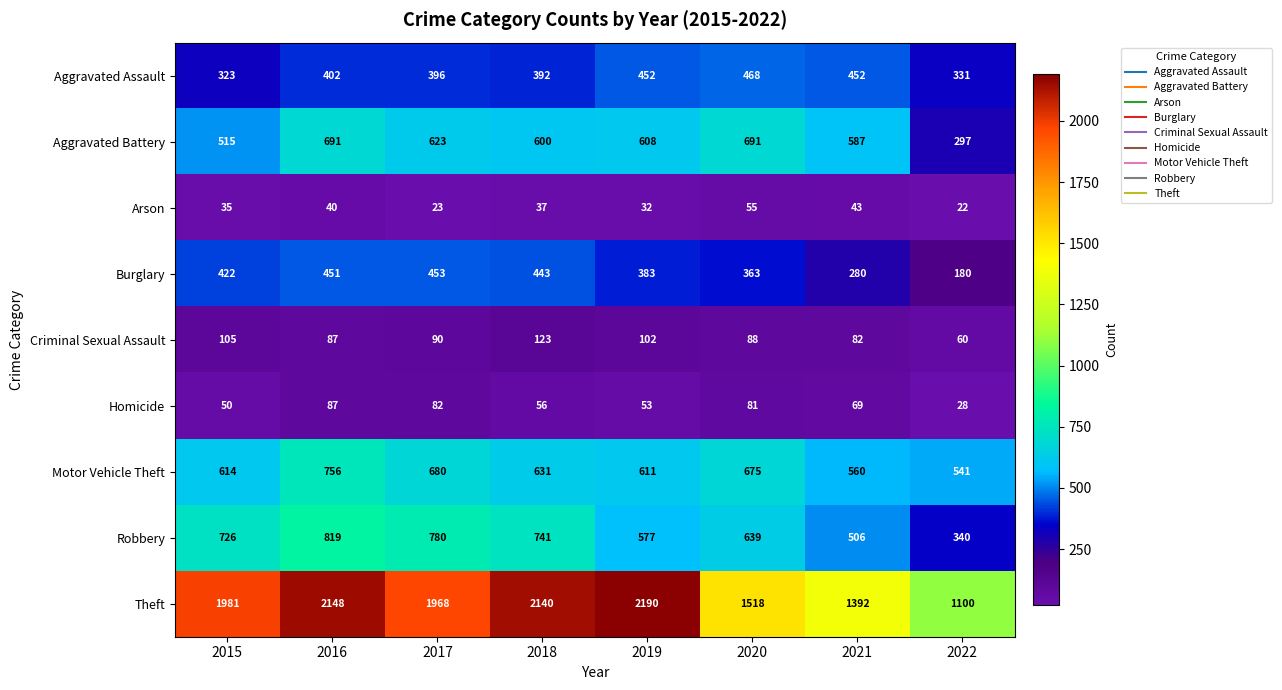

What is the sum of all Motor Vehicle Theft values?

5068